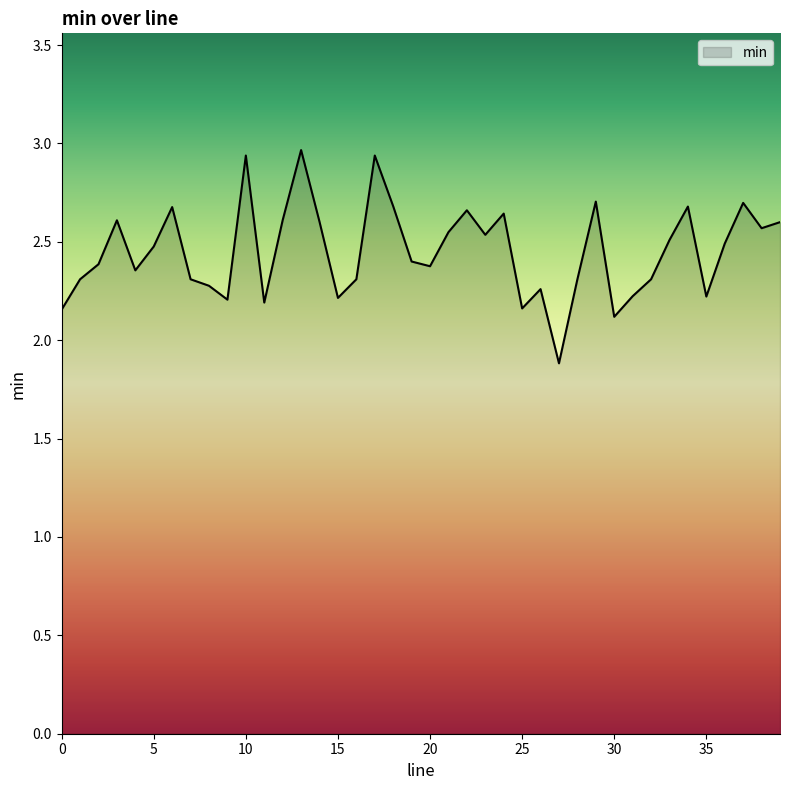

What is the difference between the maximum and minimum values?

1.1